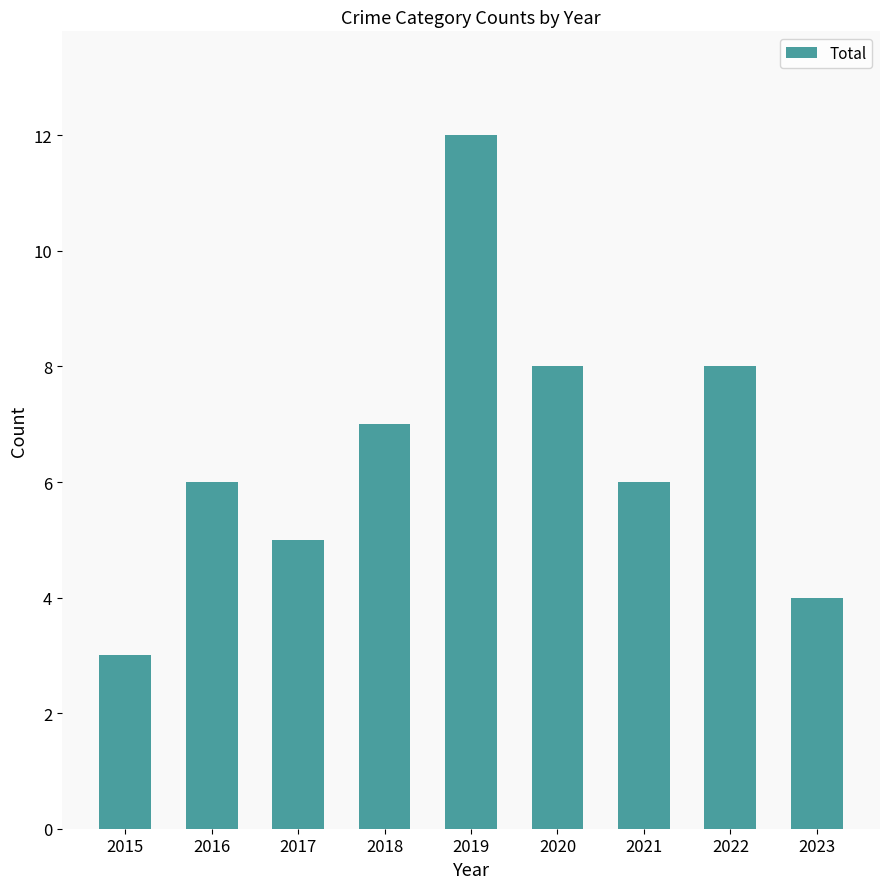

Is it true that the value at 2023 is 6?

False